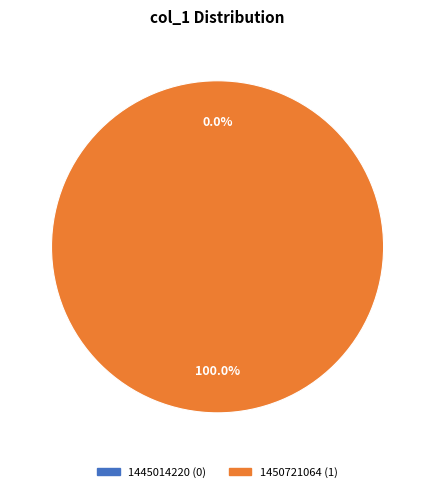

To the nearest percent, what percentage of the pie is 1450721064?

100%